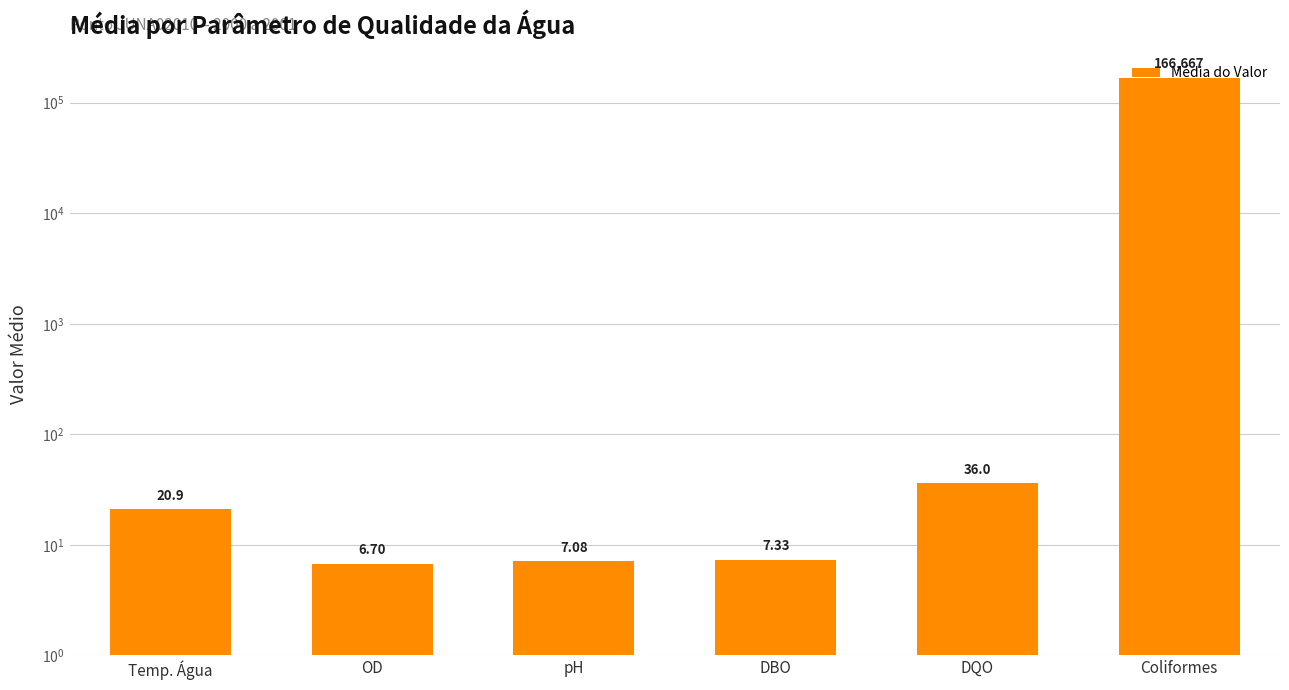

Are the bars grouped side by side (vs. stacked)?

No